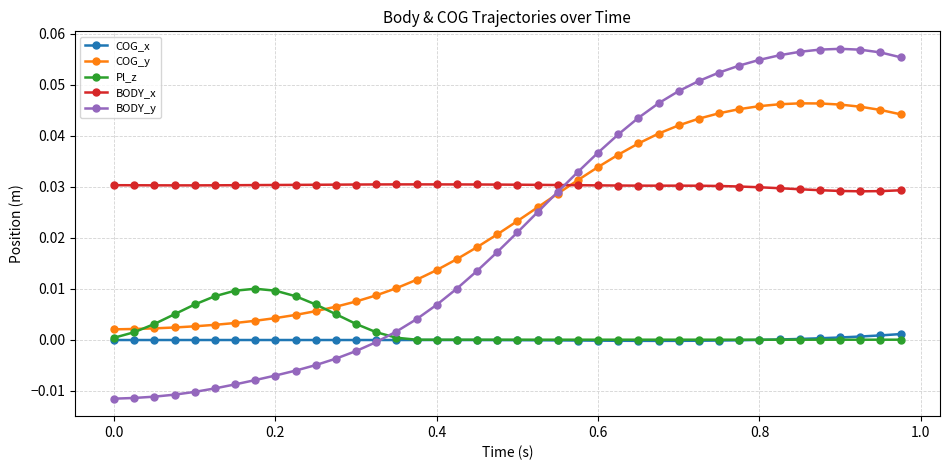

List the series in order of their peak value, lowest first.

COG_x, Pl_z, BODY_x, COG_y, BODY_y